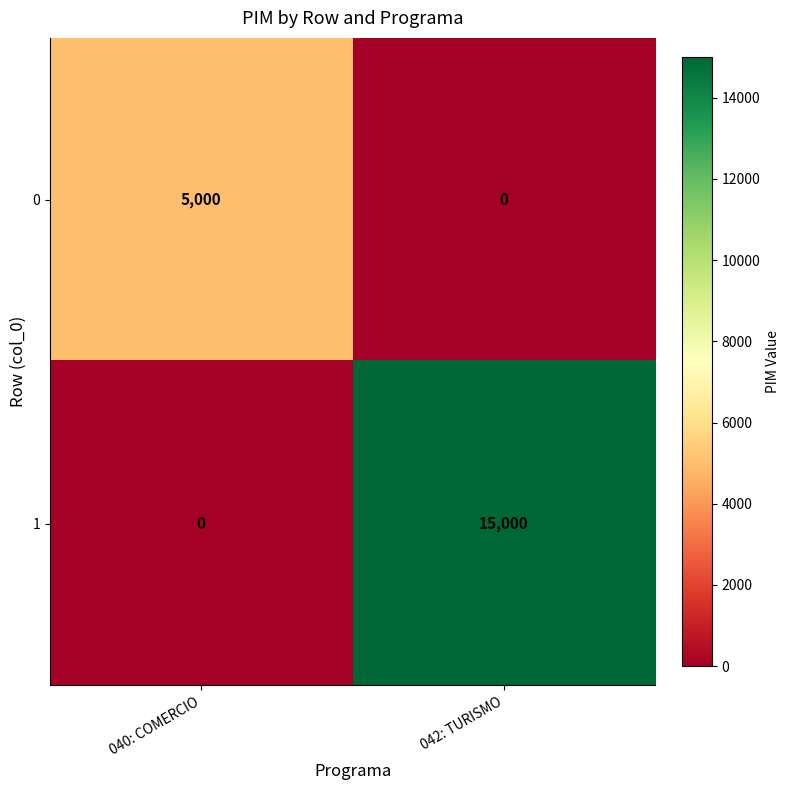

What is the difference between the highest and lowest values at 040: COMERCIO?

5000